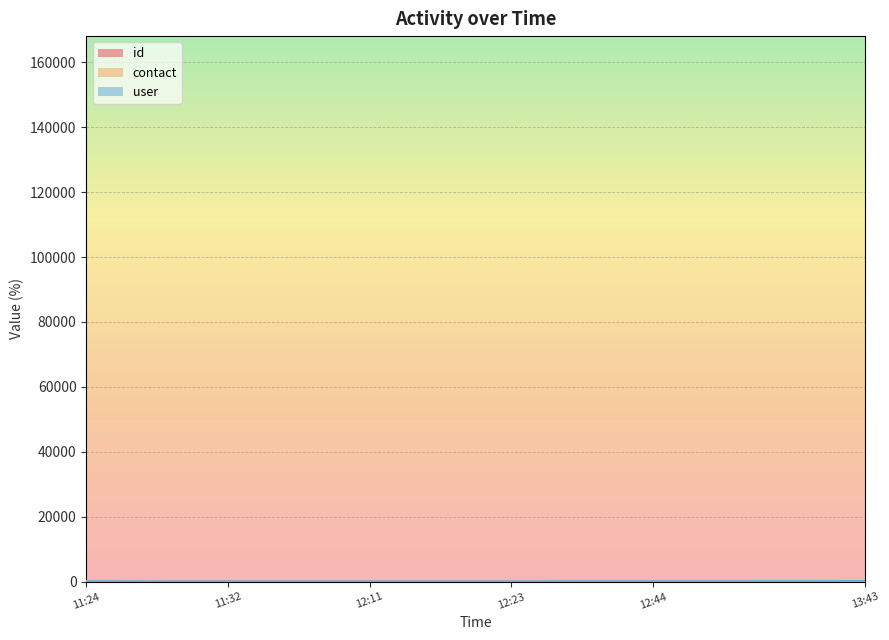

What is the sum of the id values at 2017-07-08 11:40:58 and 2017-07-08 12:11:50?

4.5